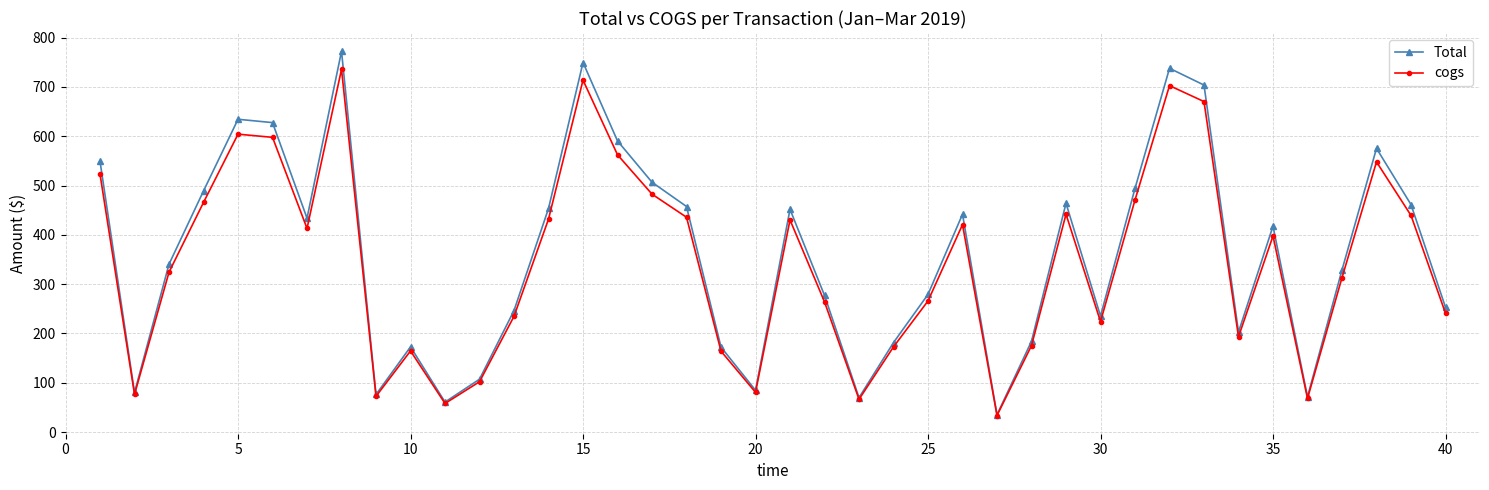

List the series in order of their overall mean, highest first.

Total, cogs